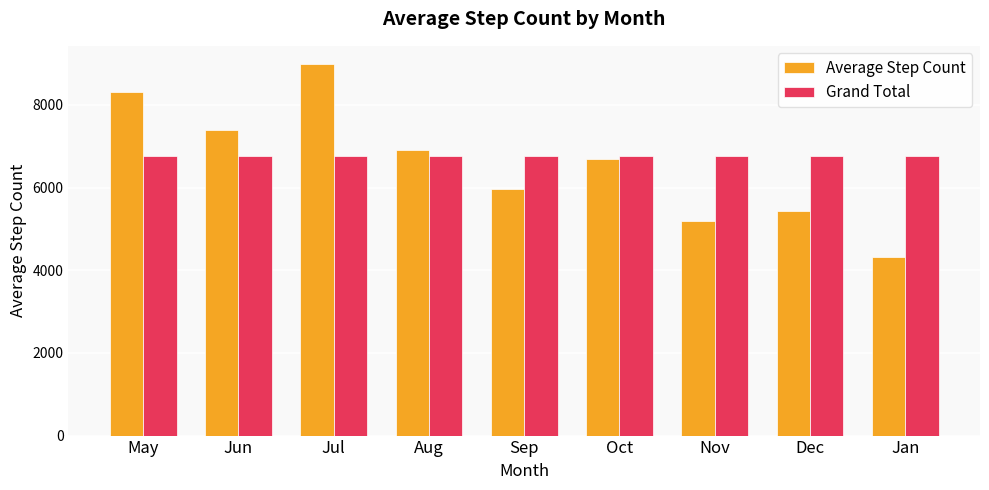

Rank the series by their maximum value, from highest to lowest.

Average Step Count, Grand Total